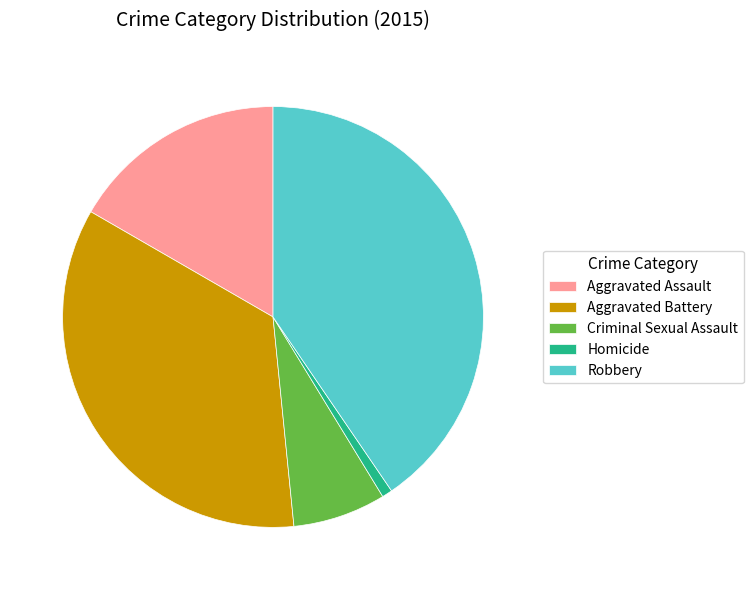

Does Criminal Sexual Assault represent more than half of the total?

No